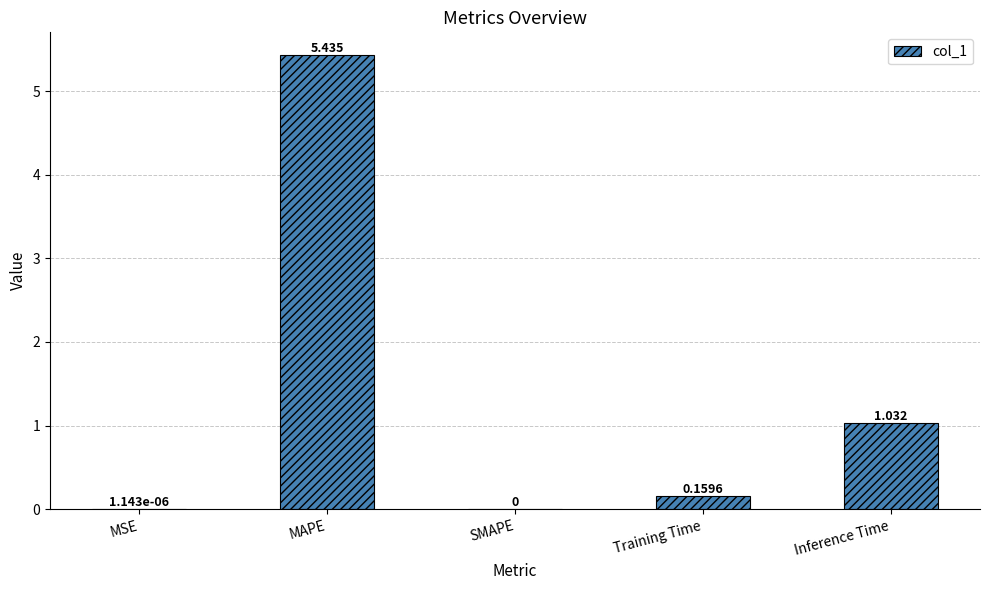

Between MAPE and SMAPE, which is larger?

MAPE